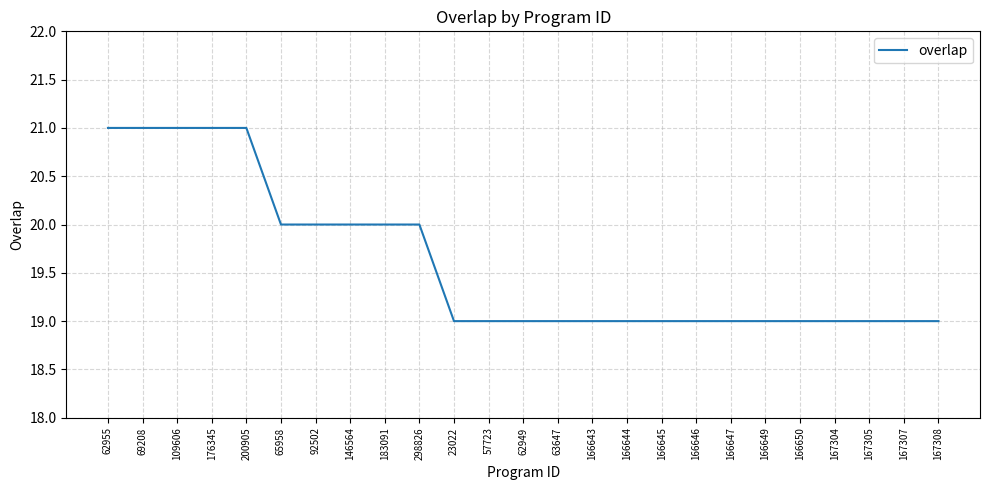

What is the ratio of the value at 167304 to the value at 166649?

1.0